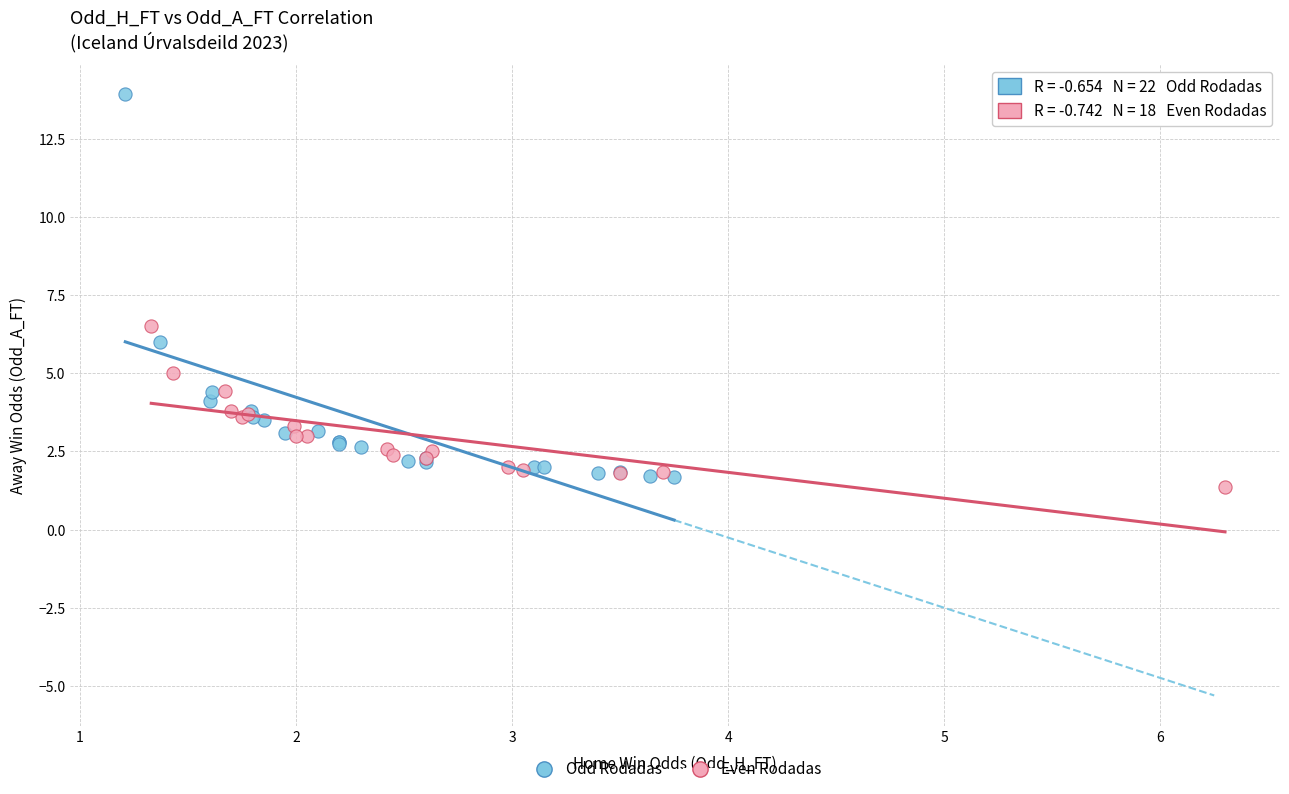

Which series reaches the minimum Y coordinate?

Even Rodadas